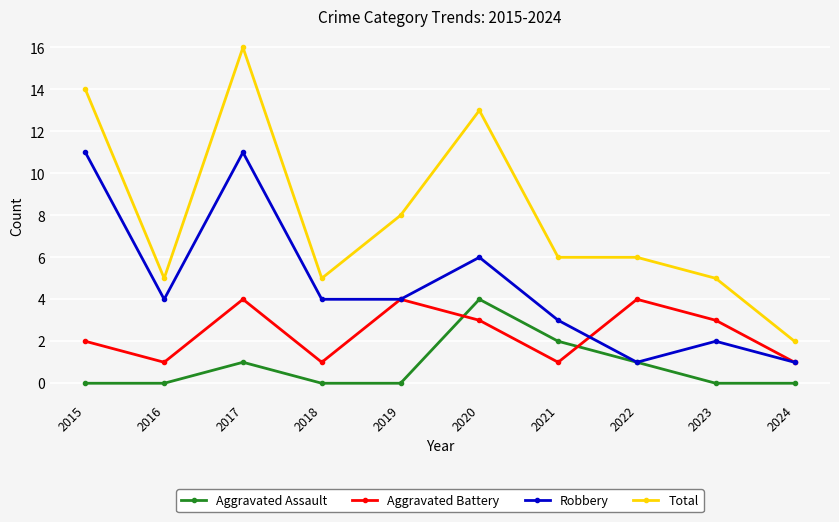

What are all the series names shown in the legend?

Aggravated Assault, Aggravated Battery, Robbery, Total